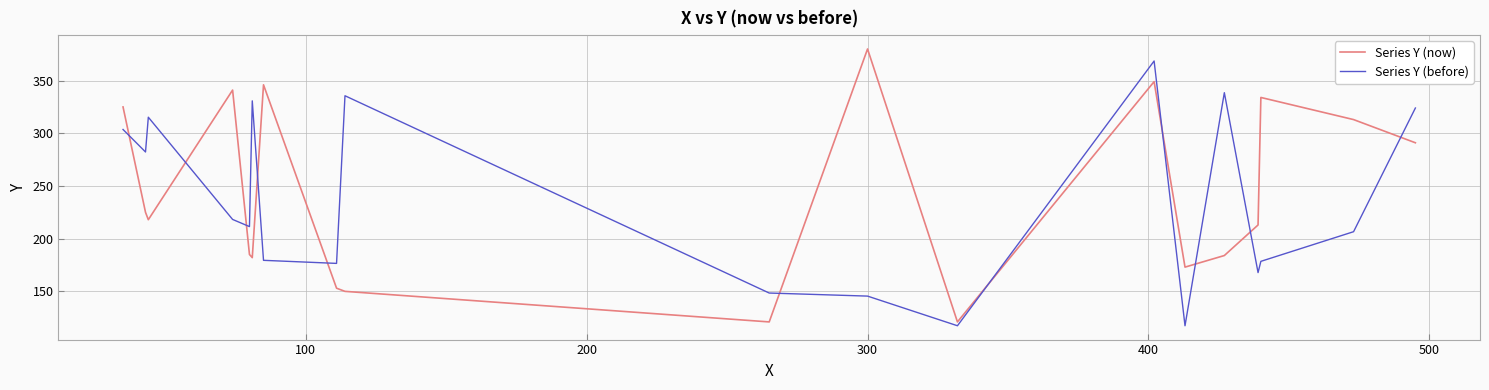

What is the difference between the maximum and minimum values in the Series Y (before) series?

251.2